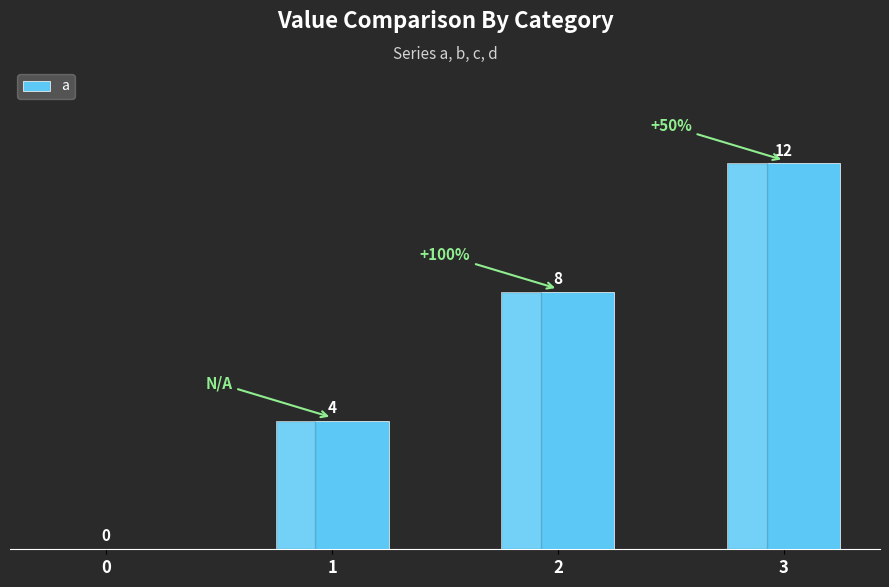

How many categories are shown in the chart?

4